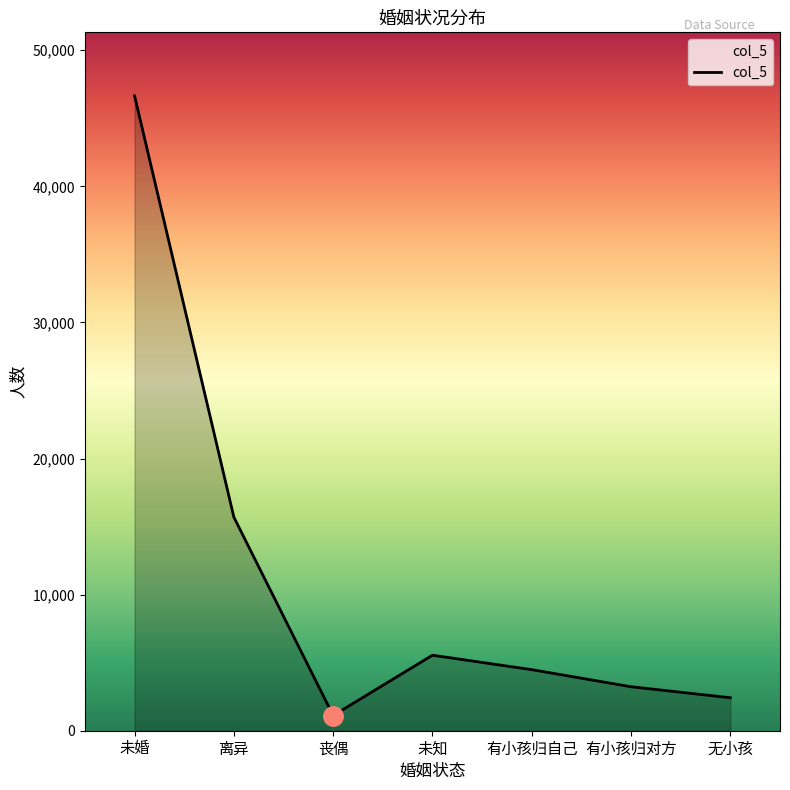

The chart shows a value of 5549 at 未知. True or false?

True